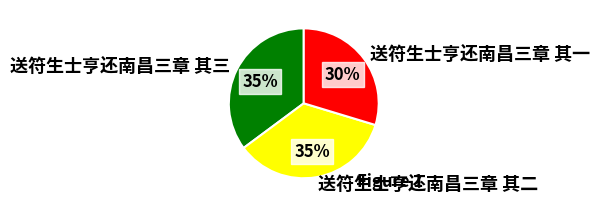

Is it true that 送符生士亨还南昌三章 其二 is 35% of the pie?

True